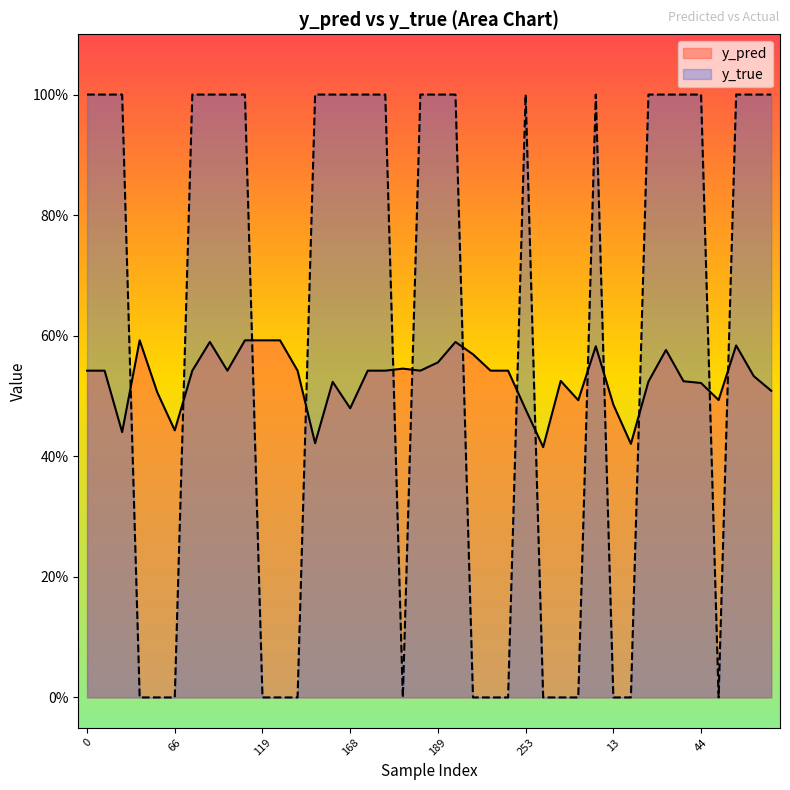

Rank the series by their average value, from highest to lowest.

y_true, y_pred